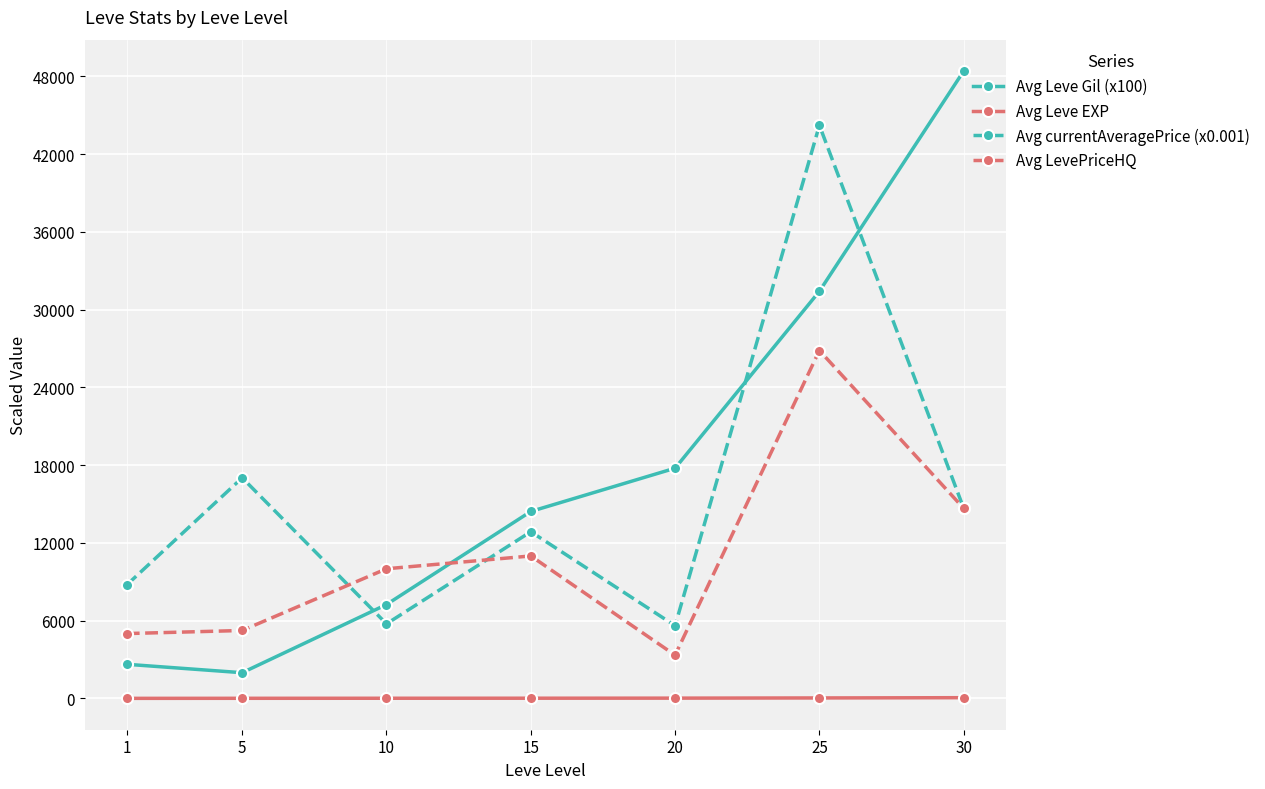

What are all the series names shown in the legend?

Avg Leve Gil (x100), Avg Leve EXP, Avg currentAveragePrice (x0.001), Avg LevePriceHQ